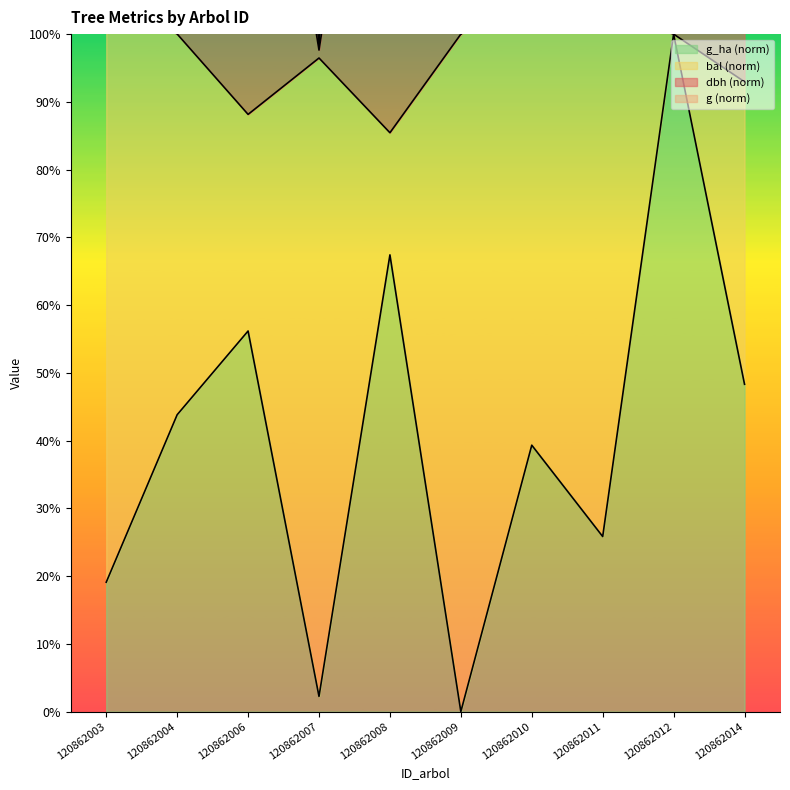

True or false: dbh and bal intersect in this chart.

False